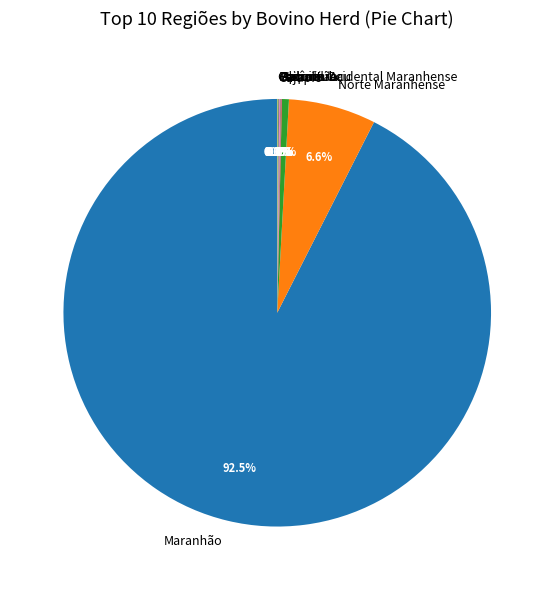

What is the majority slice?

Maranhão